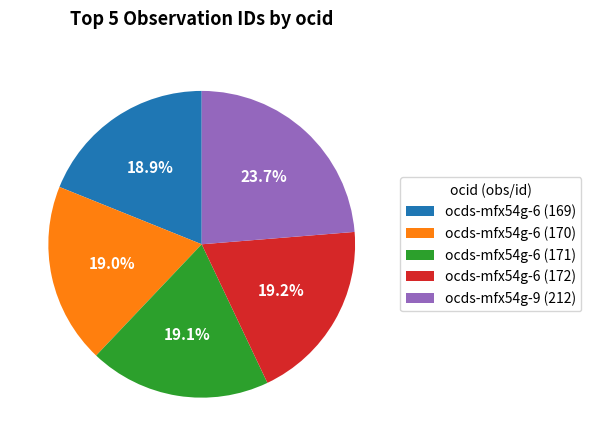

Which slice is the largest?

ocds-mfx54g-9 (212)